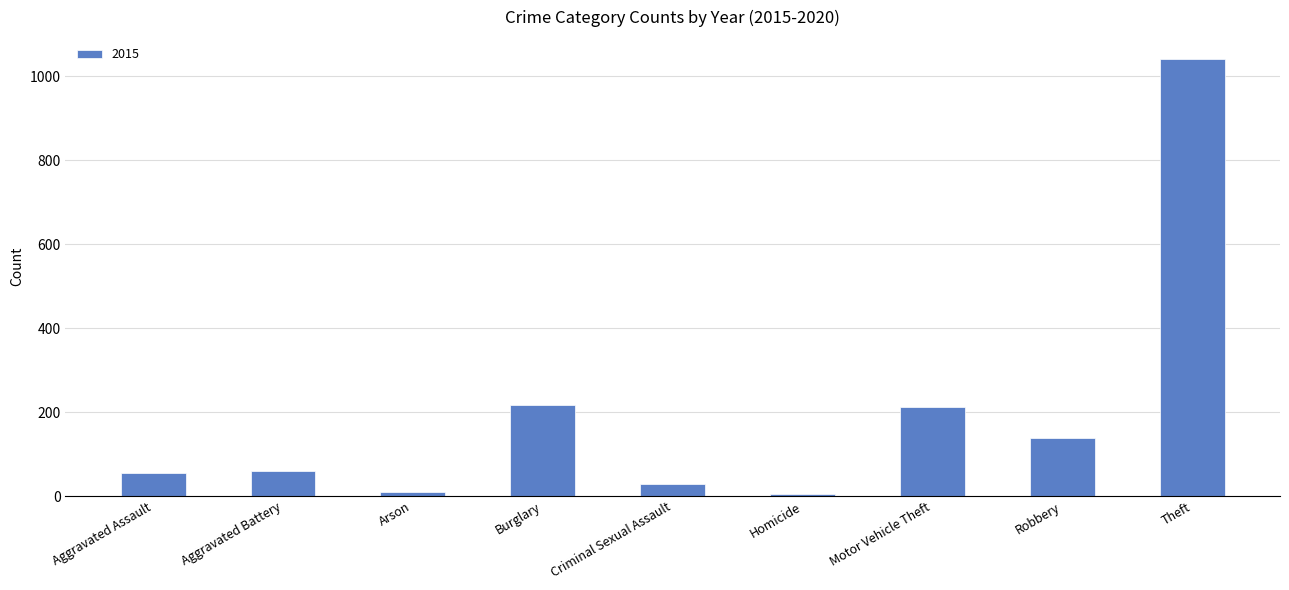

What is the sum of all values?

1768